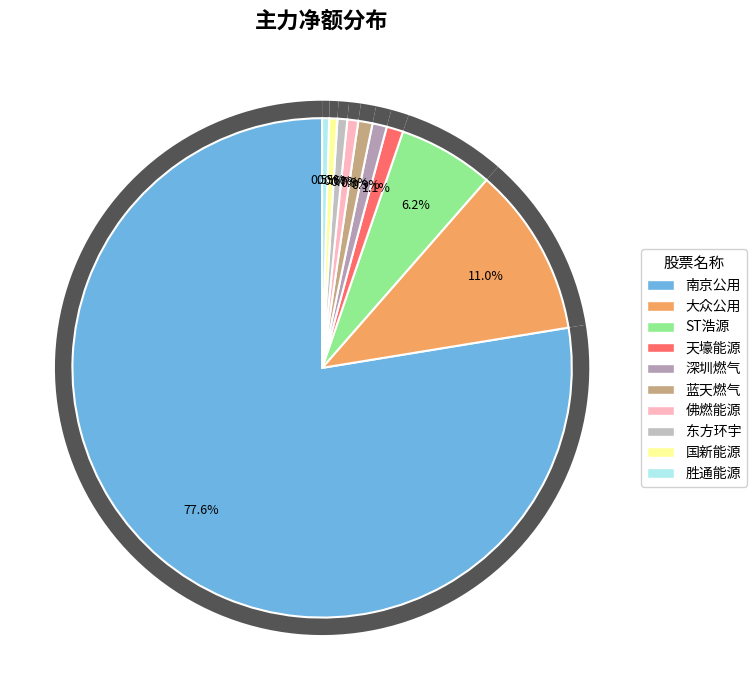

To the nearest percent, what is the average slice percentage?

10%